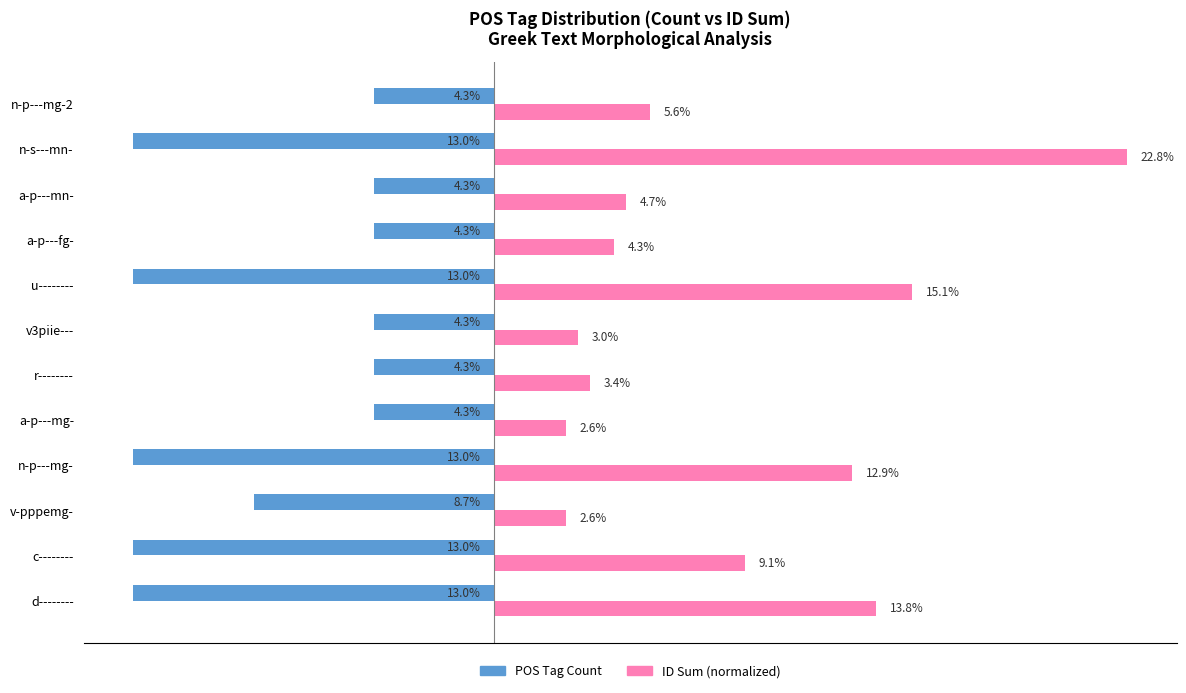

Where is POS Tag Count nearest to the value -8?

v-pppemg-